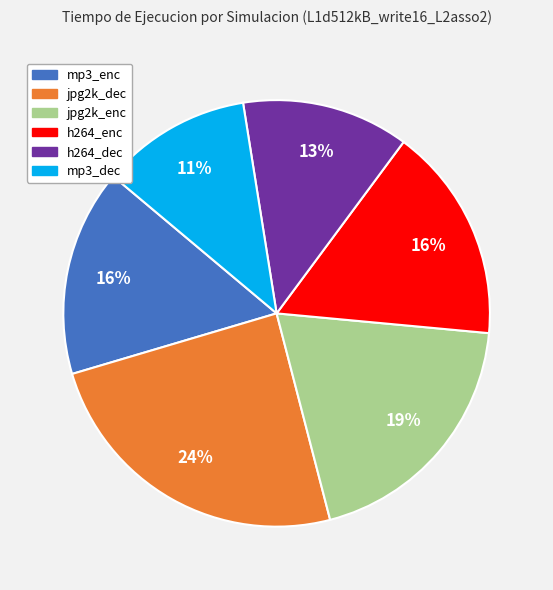

The mp3_enc slice represents 16% of the pie. True or false?

True